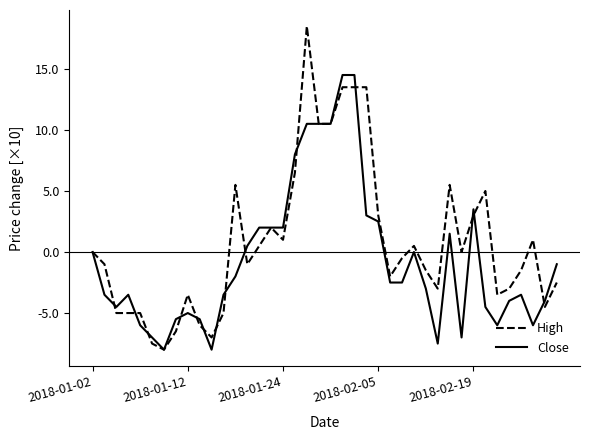

What is the lowest value of the High series?

-8.0